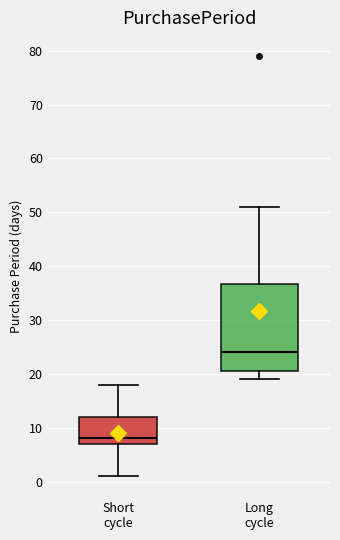

Reading left to right, transcribe this box plot: for each box, give where its median line is, the range the box spans, and where its two whiskers end, as read against the y-axis. The values are not printed on the chart, so give them approximately, as read against the axis.

Short cycle: median 8, box 7 to 12, whiskers 1 to 18
Long cycle: median 24, box 21 to 37, whiskers 19 to 51